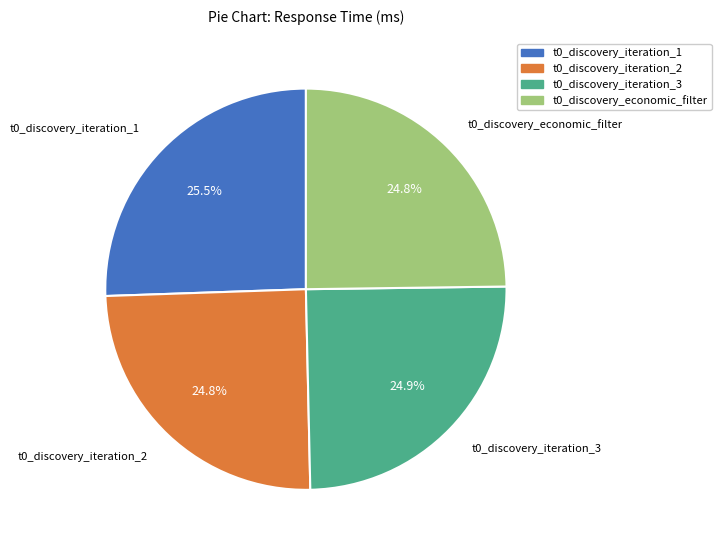

Approximately how many times larger is the value at t0_discovery_iteration_3 compared to t0_discovery_economic_filter?

1.0